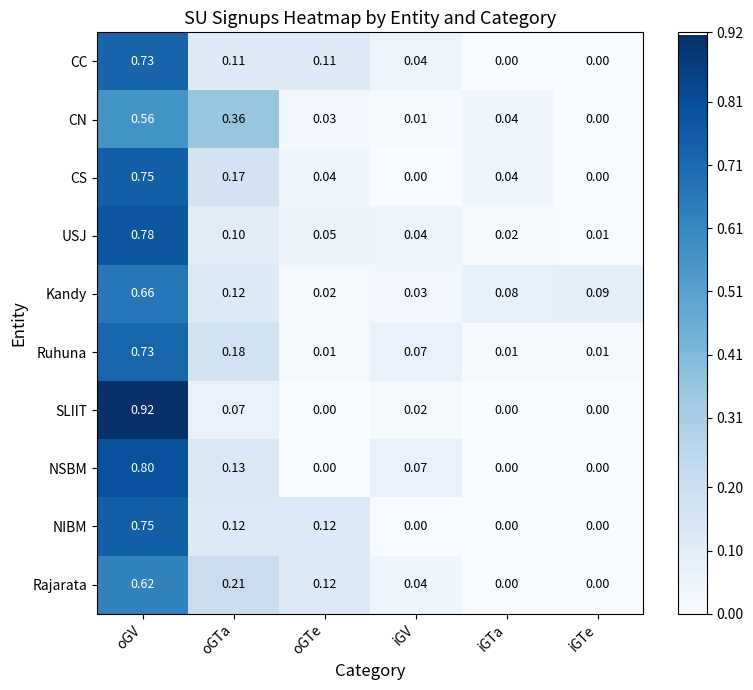

What is the difference between the highest and lowest values at iGTe?

0.1